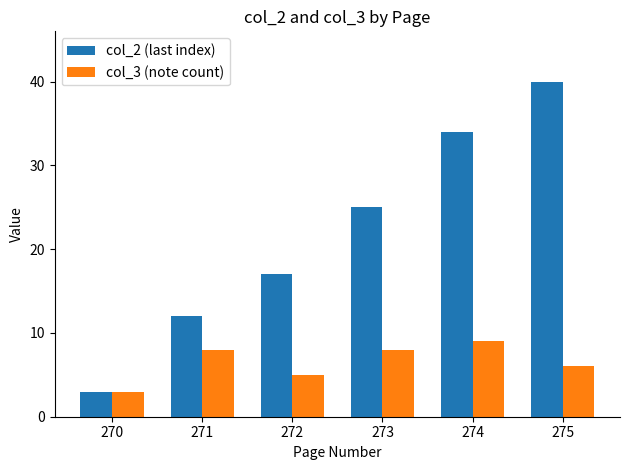

What is the approximate value of col_2 (last index) at 272?

17